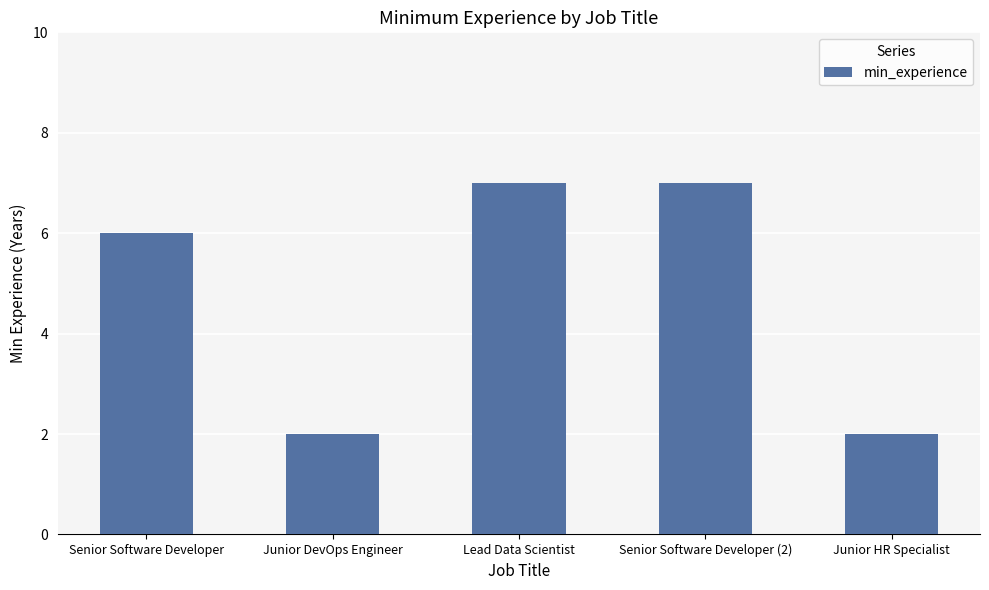

What is the maximum value shown in the chart?

7